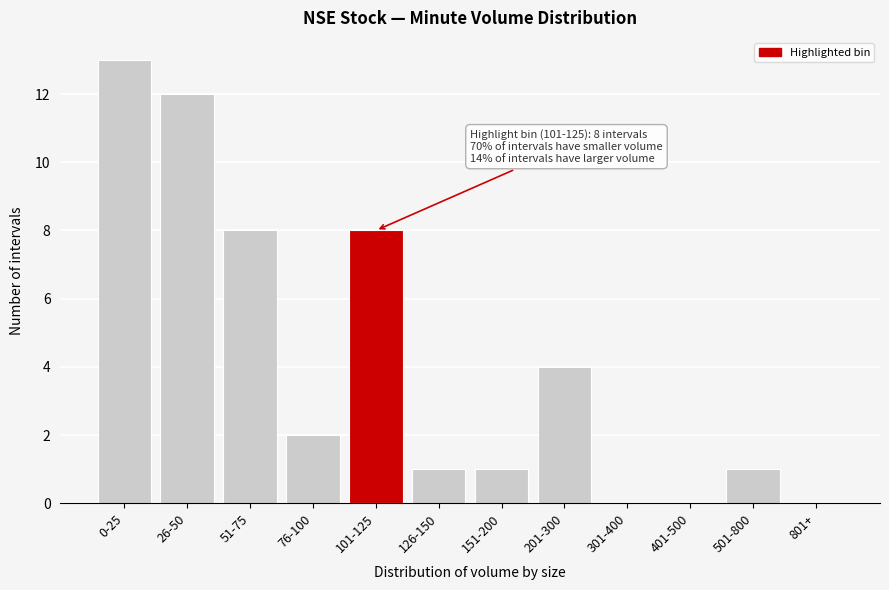

Reading right to left, extract all data points from this chart.

801+=0	501-800=1	401-500=0	301-400=0	201-300=4	151-200=1	126-150=1	101-125=8	76-100=2	51-75=8	26-50=12	0-25=13